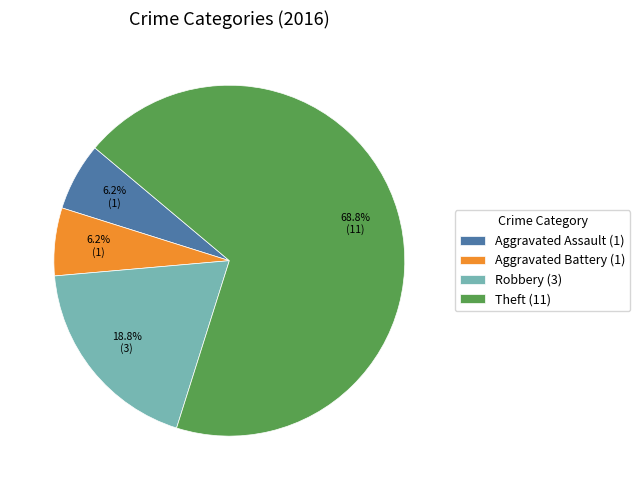

Which slice represents more than half of the pie?

Theft (11)